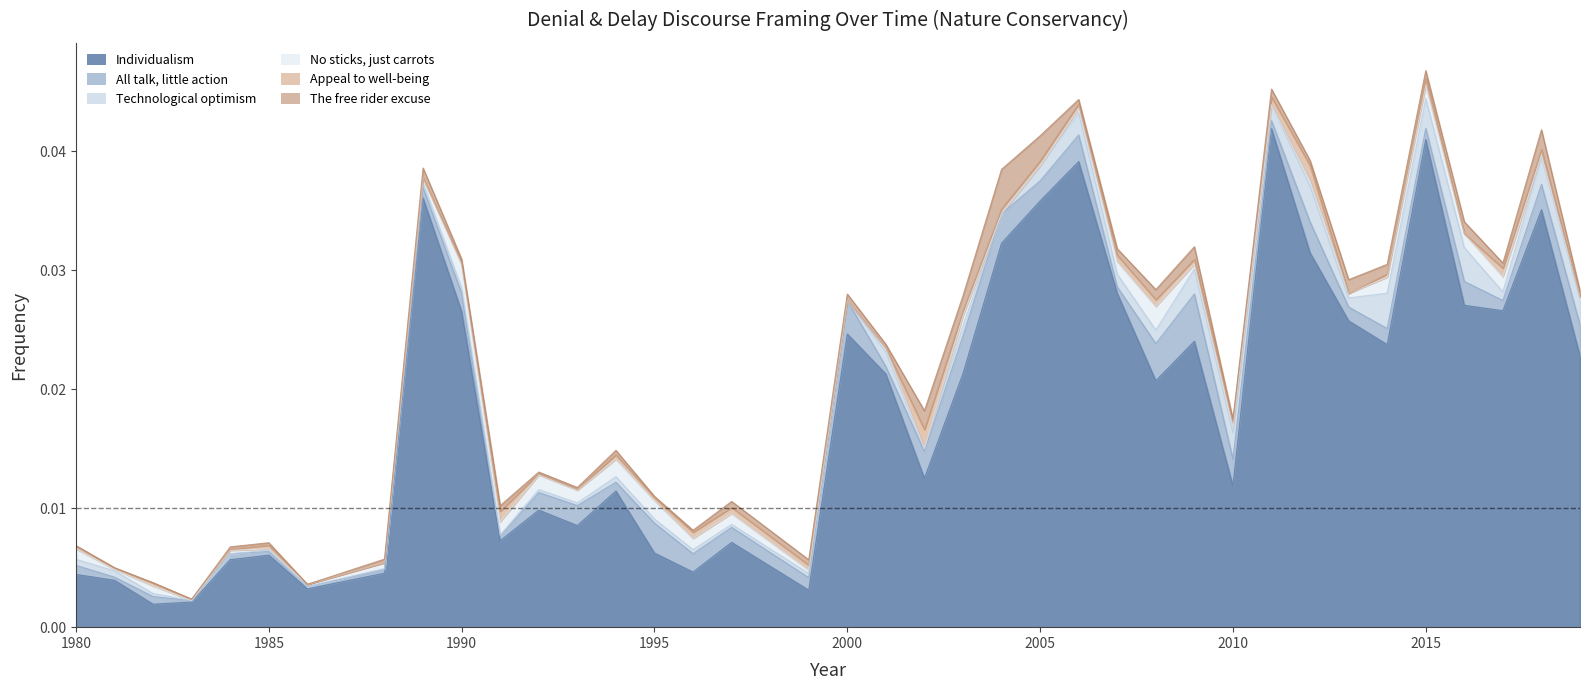

How many values in Appeal to well-being are above zero?

30